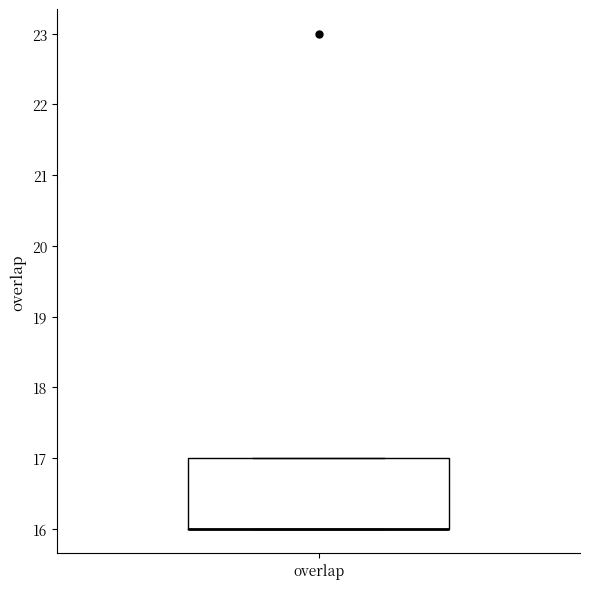

Where is the lower edge of the box for overlap on the y-axis? The values are not printed on the chart, so give them approximately, as read against the axis.

16